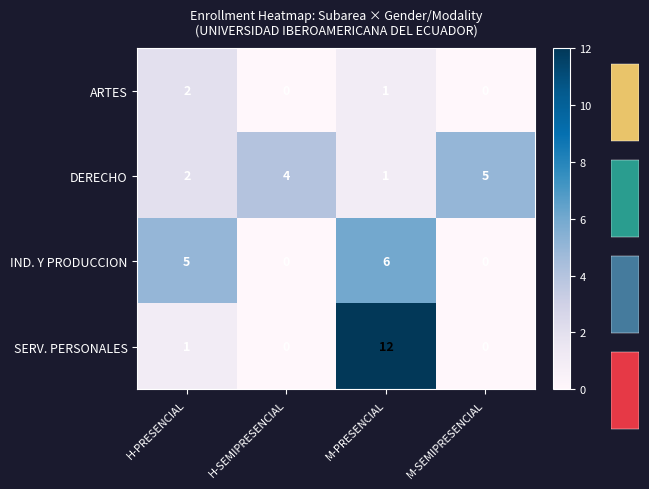

What is the total value across all series at H-SEMIPRESENCIAL?

4